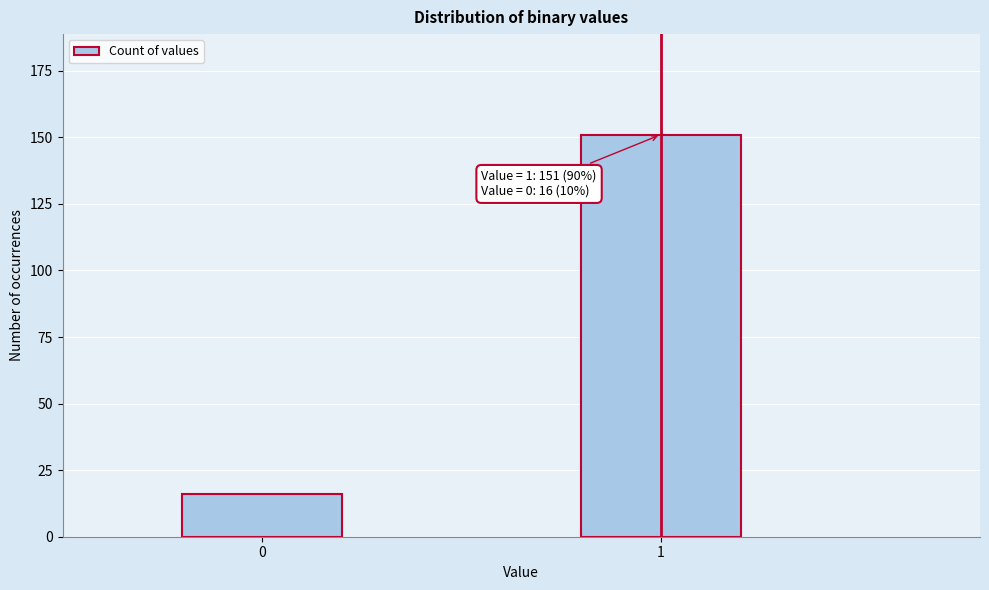

Reading left to right, transcribe all the data shown in this chart.

0=16	1=151